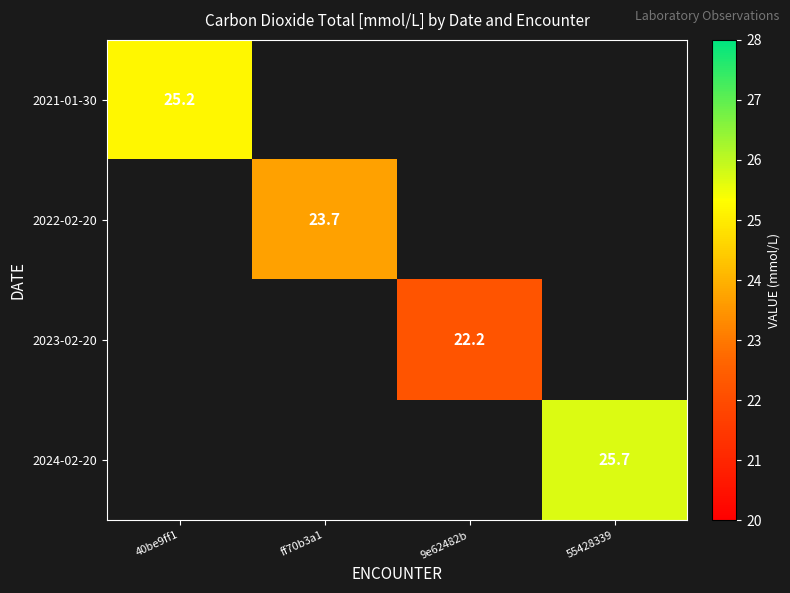

The value of 2022-02-20 at ff70b3a1 is 23.7. True or false?

True